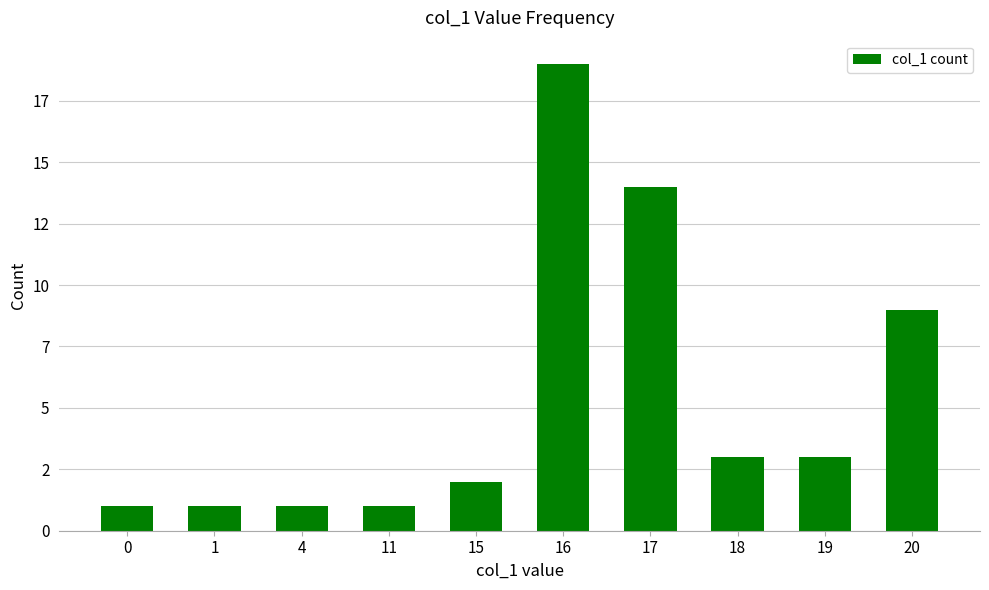

Reading left to right, what are all the values shown in this chart?

0=1	1=1	4=1	11=1	15=2	16=19	17=14	18=3	19=3	20=9